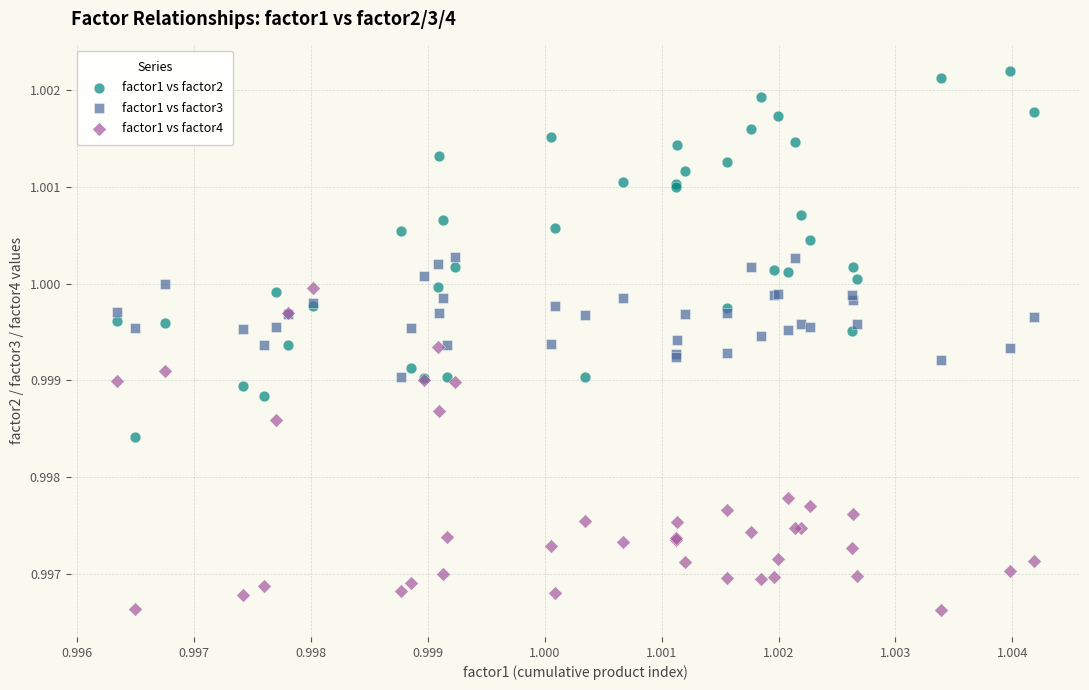

Which series contains the highest Y value?

factor1 vs factor2